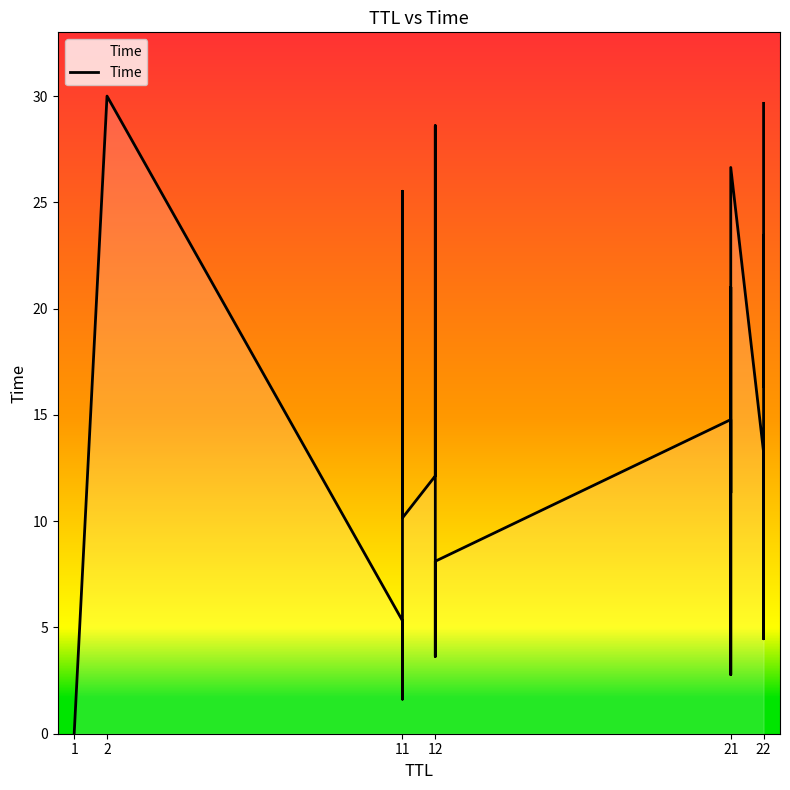

Reading right to left, transcribe all the data shown in this chart.

29.7	16.3	19.0	23.5	9.2	4.5	13.2	26.6	11.3	21.0	2.8	6.4	14.8	8.1	3.6	22.4	28.6	18.1	15.3	12.1	10.2	19.8	25.5	13.7	1.6	5.3	30.0	0.0